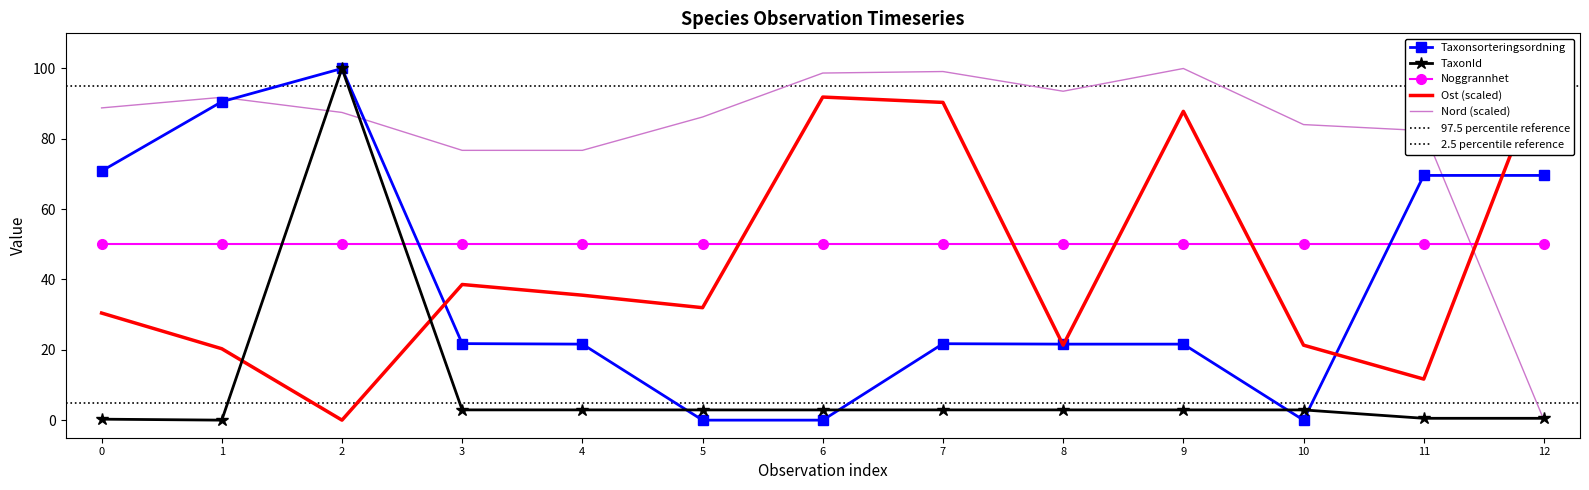

True or false: TaxonId and Noggrannhet intersect in this chart.

True